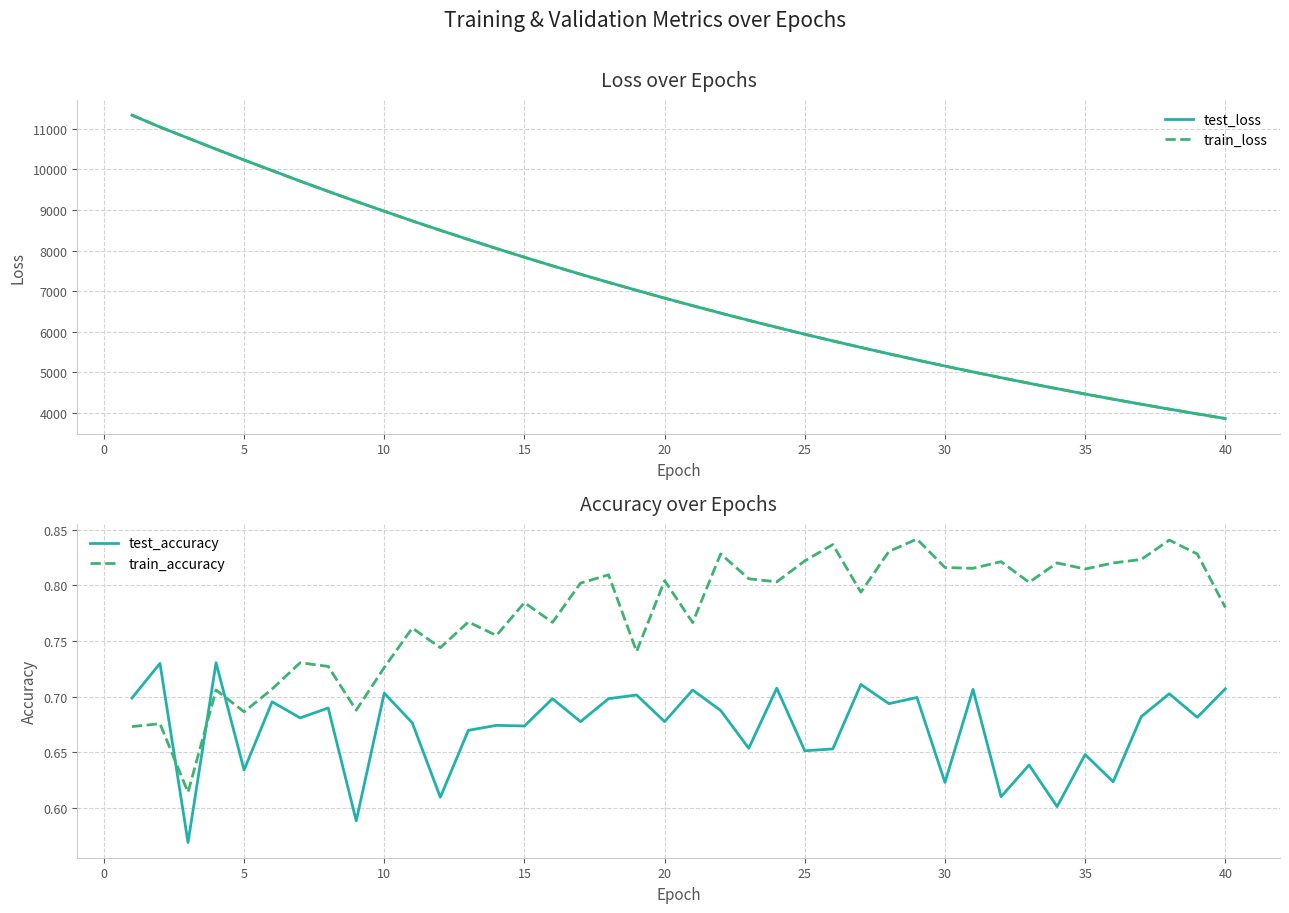

True or false: train_accuracy and test_loss cross at least once.

False